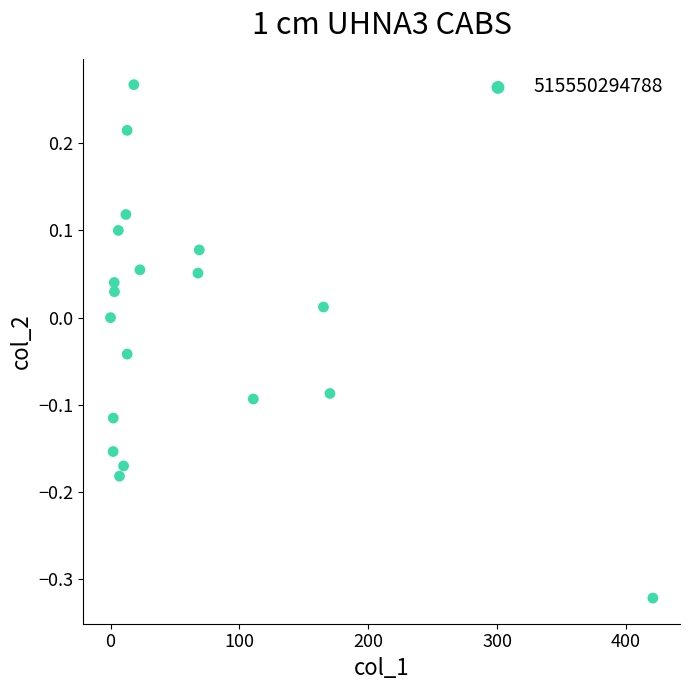

What is the range of X values (max minus min)?

420.9